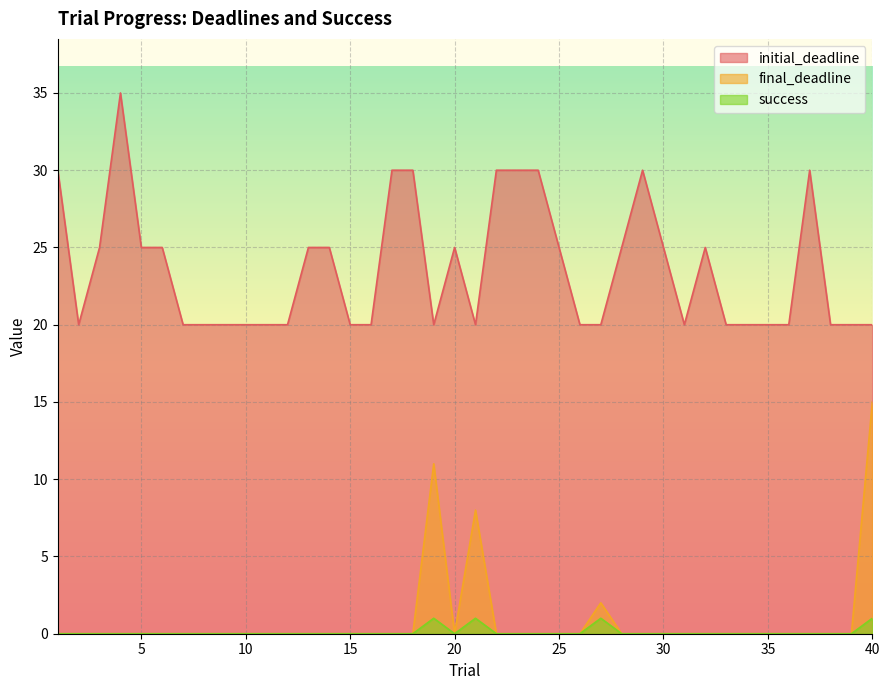

Reading left to right, transcribe all the data shown in this chart.

initial_deadline: 1=30	2=20	3=25	4=35	5=25	6=25	7=20	8=20	9=20	10=20	11=20	12=20	13=25	14=25	15=20	16=20	17=30	18=30	19=20	20=25	21=20	22=30	23=30	24=30	25=25	26=20	27=20	28=25	29=30	30=25	31=20	32=25	33=20	34=20	35=20	36=20	37=30	38=20	39=20	40=20
final_deadline: 1=0	2=0	3=0	4=0	5=0	6=0	7=0	8=0	9=0	10=0	11=0	12=0	13=0	14=0	15=0	16=0	17=0	18=0	19=11	20=0	21=8	22=0	23=0	24=0	25=0	26=0	27=2	28=0	29=0	30=0	31=0	32=0	33=0	34=0	35=0	36=0	37=0	38=0	39=0	40=15
success: 1=0	2=0	3=0	4=0	5=0	6=0	7=0	8=0	9=0	10=0	11=0	12=0	13=0	14=0	15=0	16=0	17=0	18=0	19=1	20=0	21=1	22=0	23=0	24=0	25=0	26=0	27=1	28=0	29=0	30=0	31=0	32=0	33=0	34=0	35=0	36=0	37=0	38=0	39=0	40=1